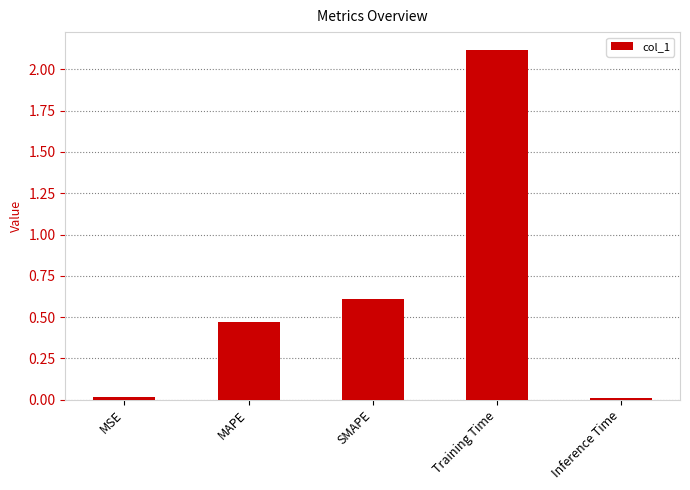

Approximately how many times larger is the value at SMAPE compared to Training Time?

0.3